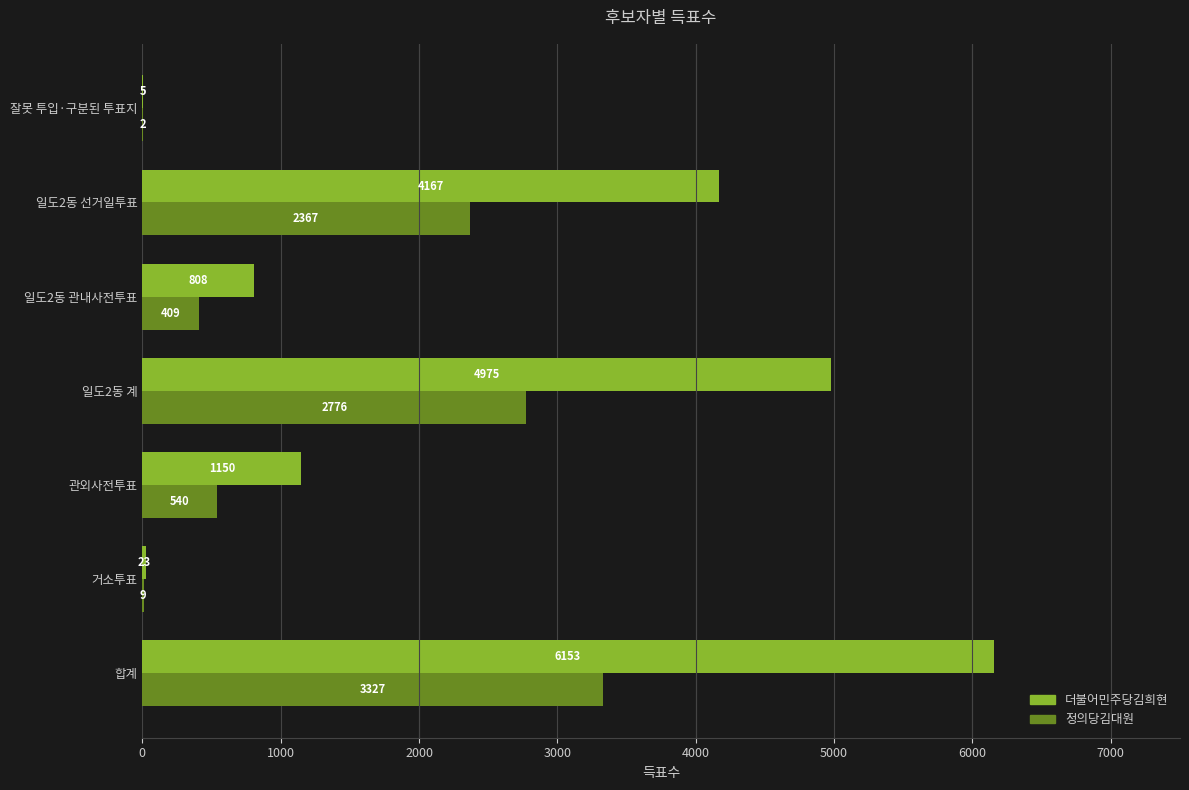

True or false: 더불어민주당김희현 has a value of 4975 at 일도2동 계.

True